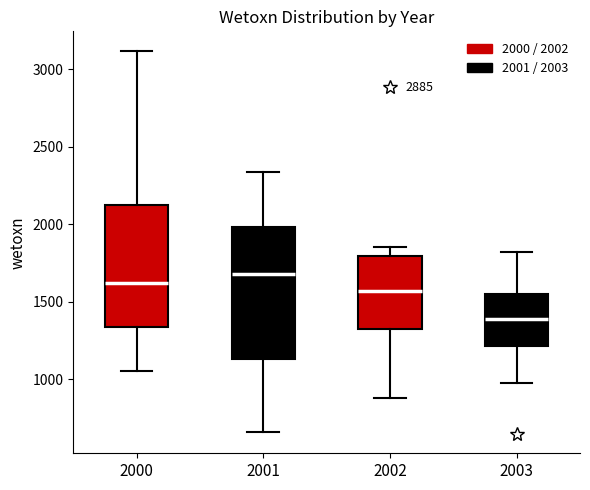

Reading left to right, read every box against the y-axis: the position of its median line, the range the box covers, and the ends of its whiskers. The values are not printed on the chart, so give them approximately, as read against the axis.

2000: median 1600, box 1350 to 2150, whiskers 1050 to 3100
2001: median 1700, box 1150 to 2000, whiskers 650 to 2350
2002: median 1550, box 1350 to 1800, whiskers 900 to 1850
2003: median 1400, box 1200 to 1550, whiskers 1000 to 1800